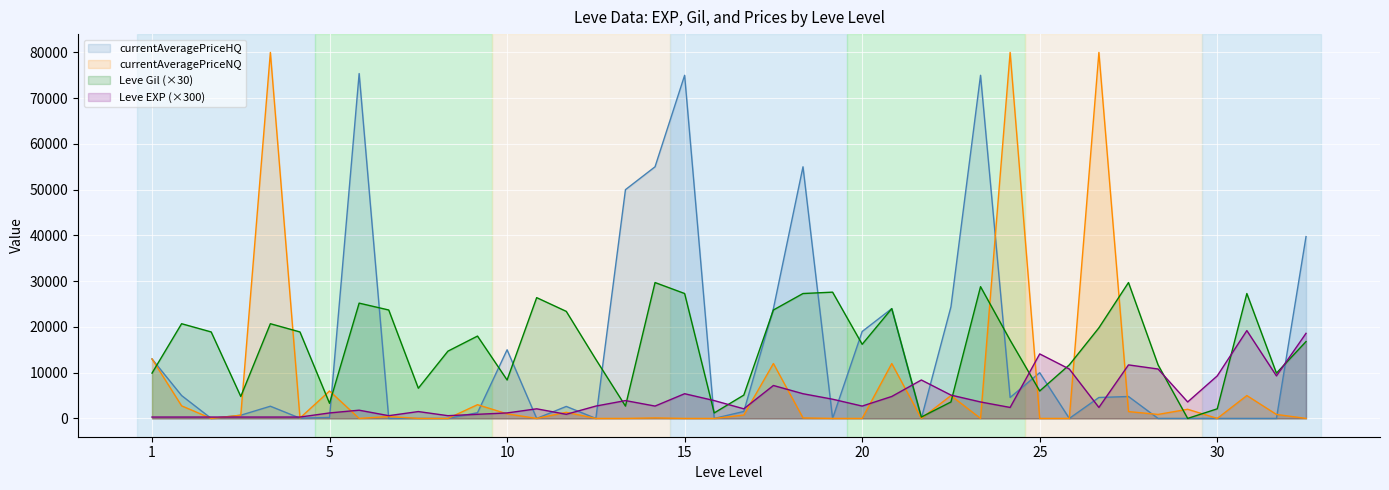

List the series in order of their peak value, lowest first.

Leve EXP (×300), Leve Gil (×30), currentAveragePriceHQ, currentAveragePriceNQ